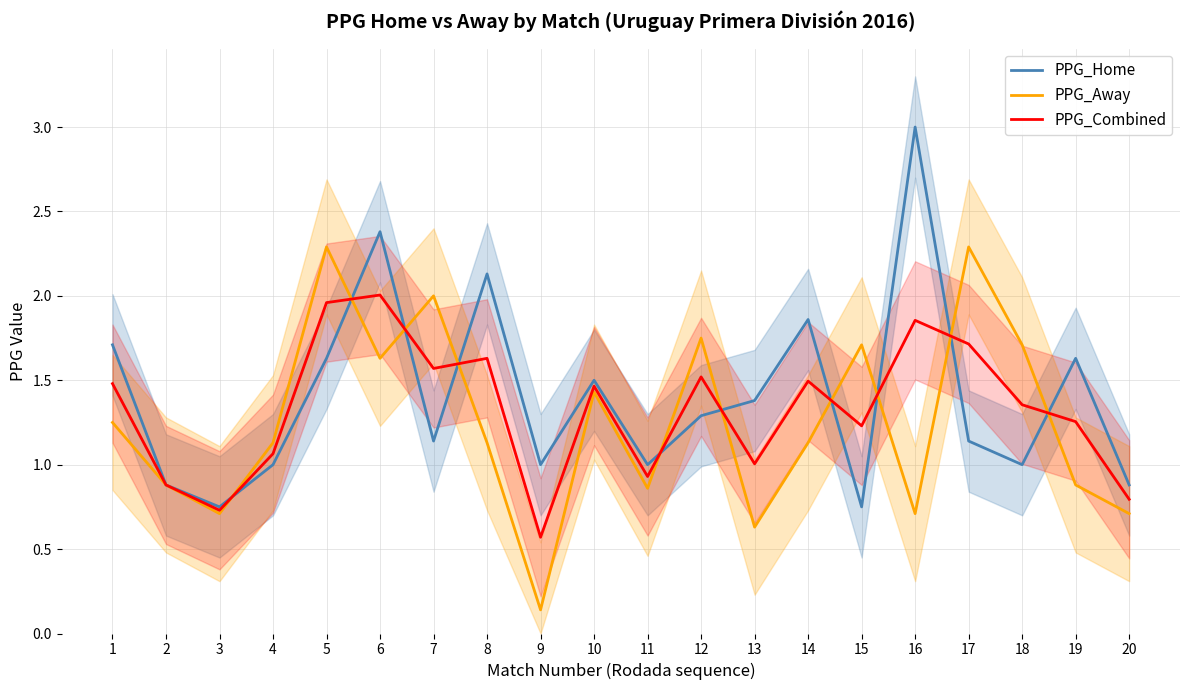

What is the average value of the PPG_Away series?

1.2